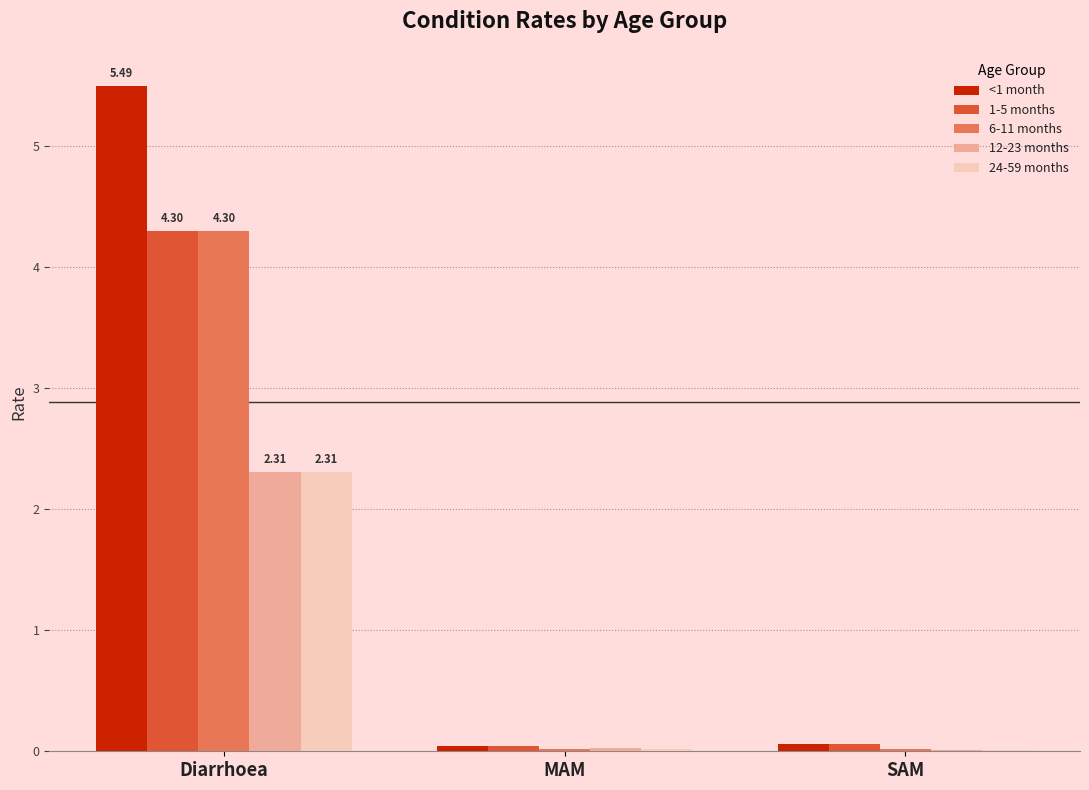

What is the total value across all series at Diarrhoea?

18.7